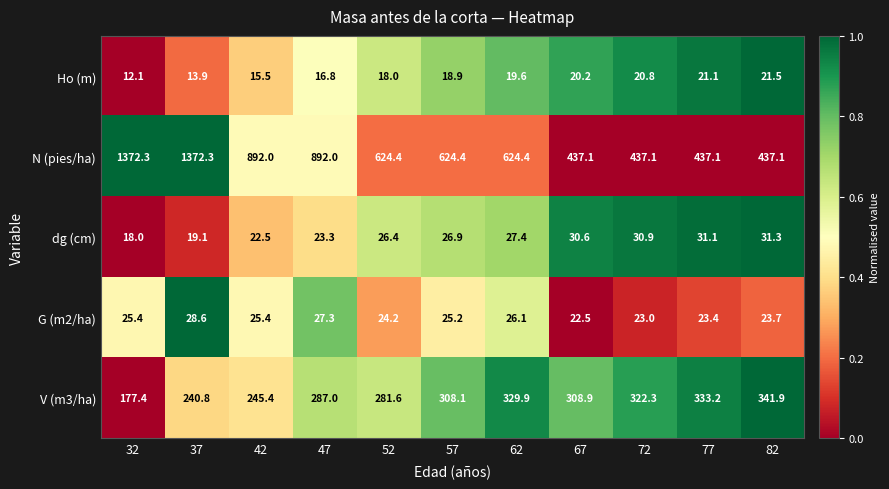

Count the number of categories in the chart.

11